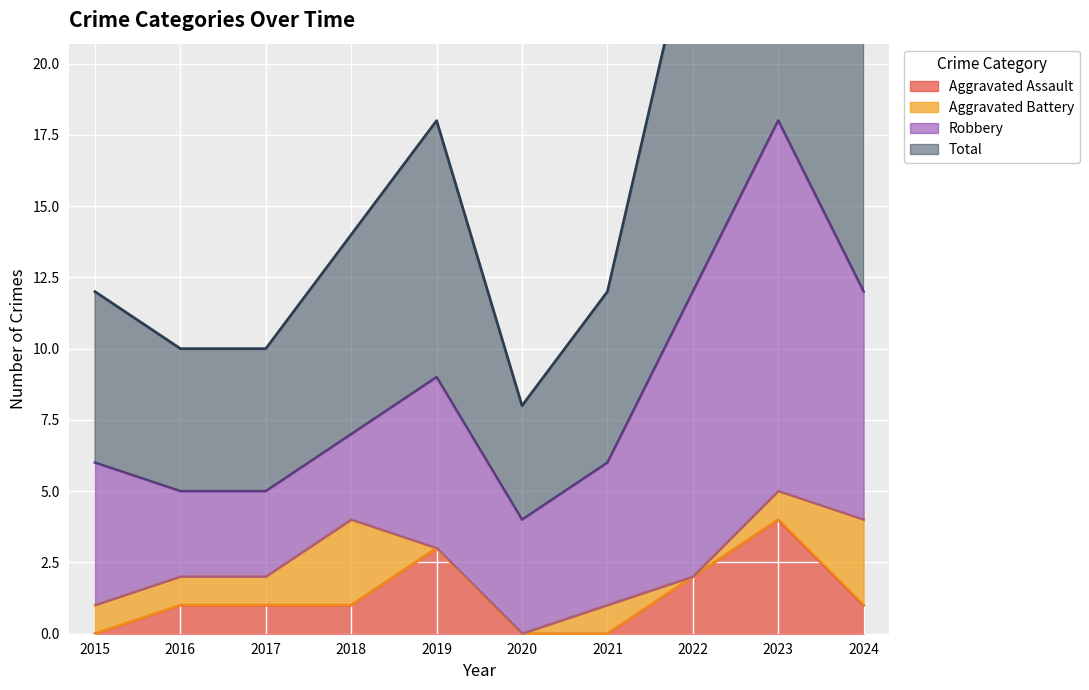

Is it true that Aggravated Assault equals 0 at 2015?

True